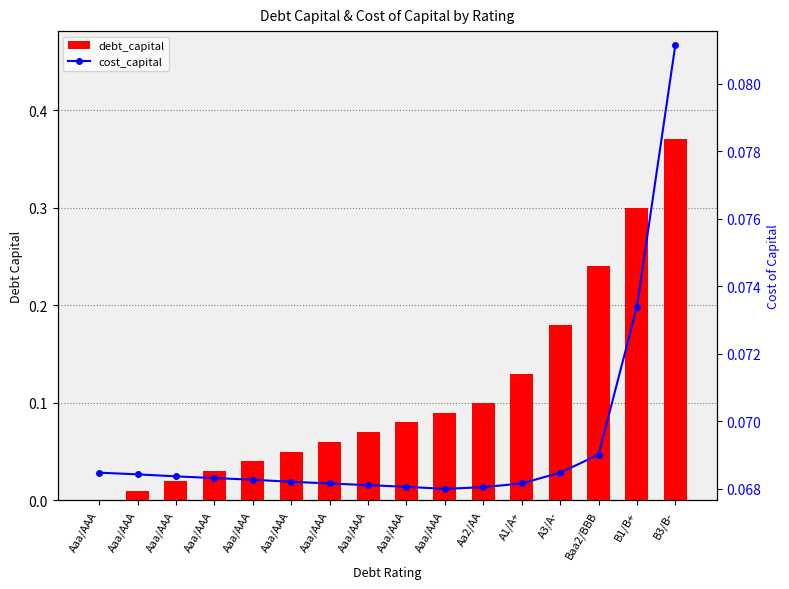

Is the value of cost_capital at B1/B+ greater than the value of debt_capital at Aaa/AAA?

Yes